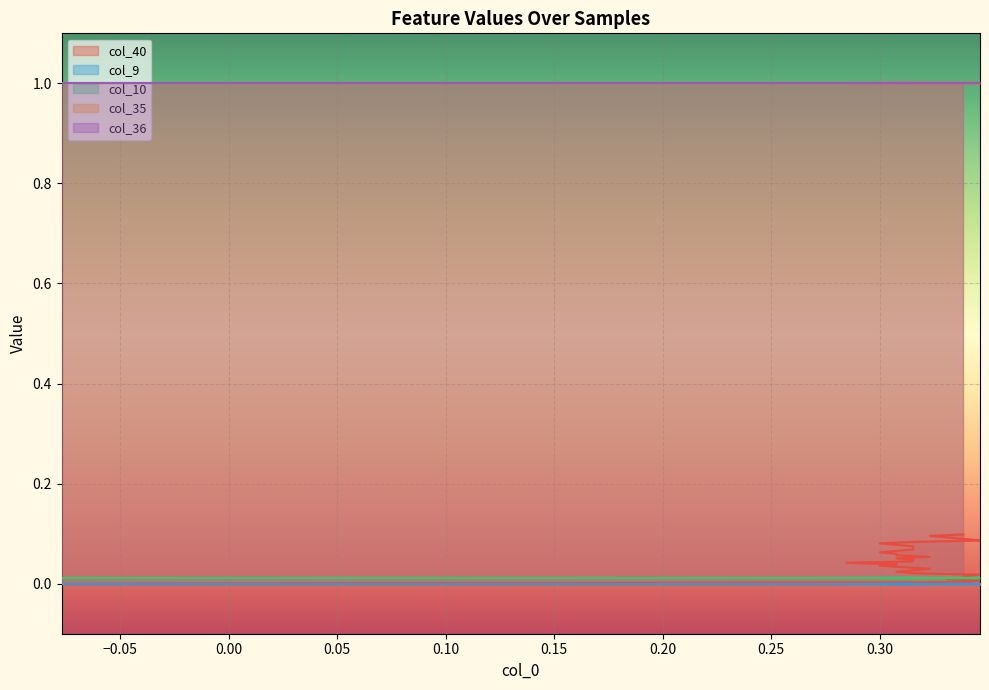

How many lines are shown in the chart?

5